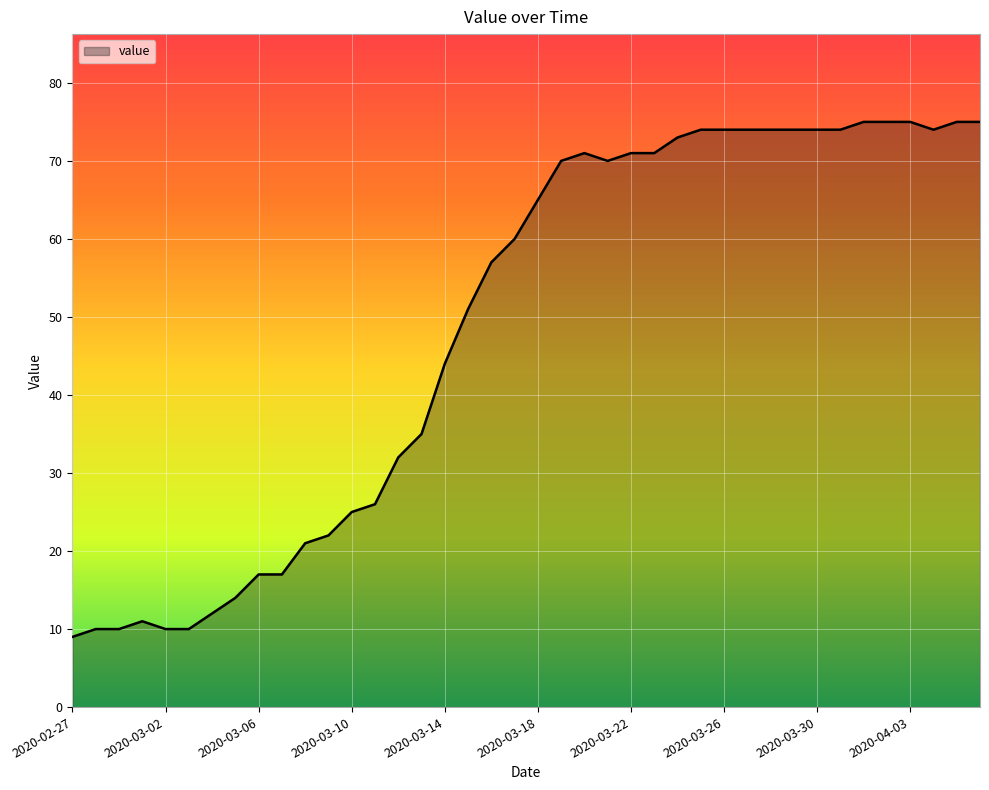

What is the difference between the maximum and minimum values?

66